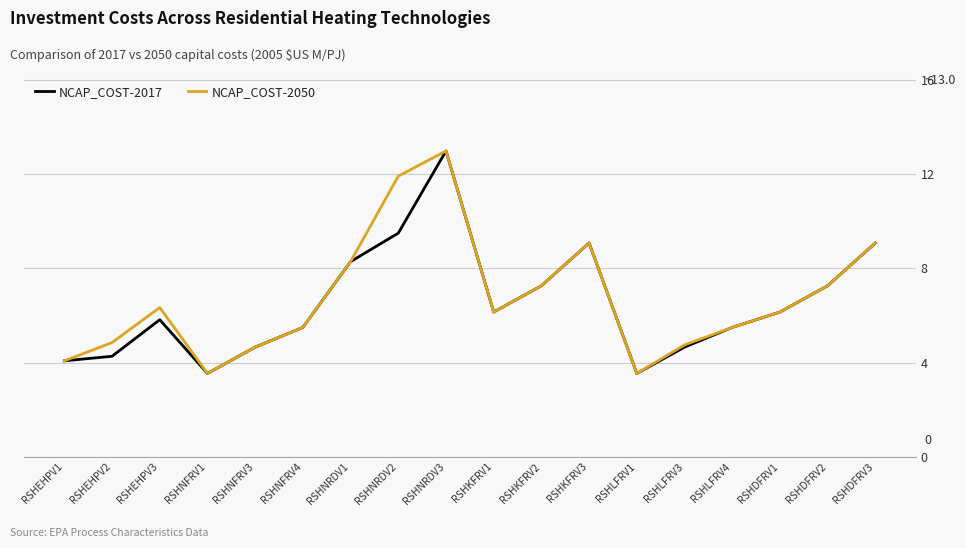

The NCAP_COST-2017 series shows 12.4 at RSHKFRV2. True or false?

False